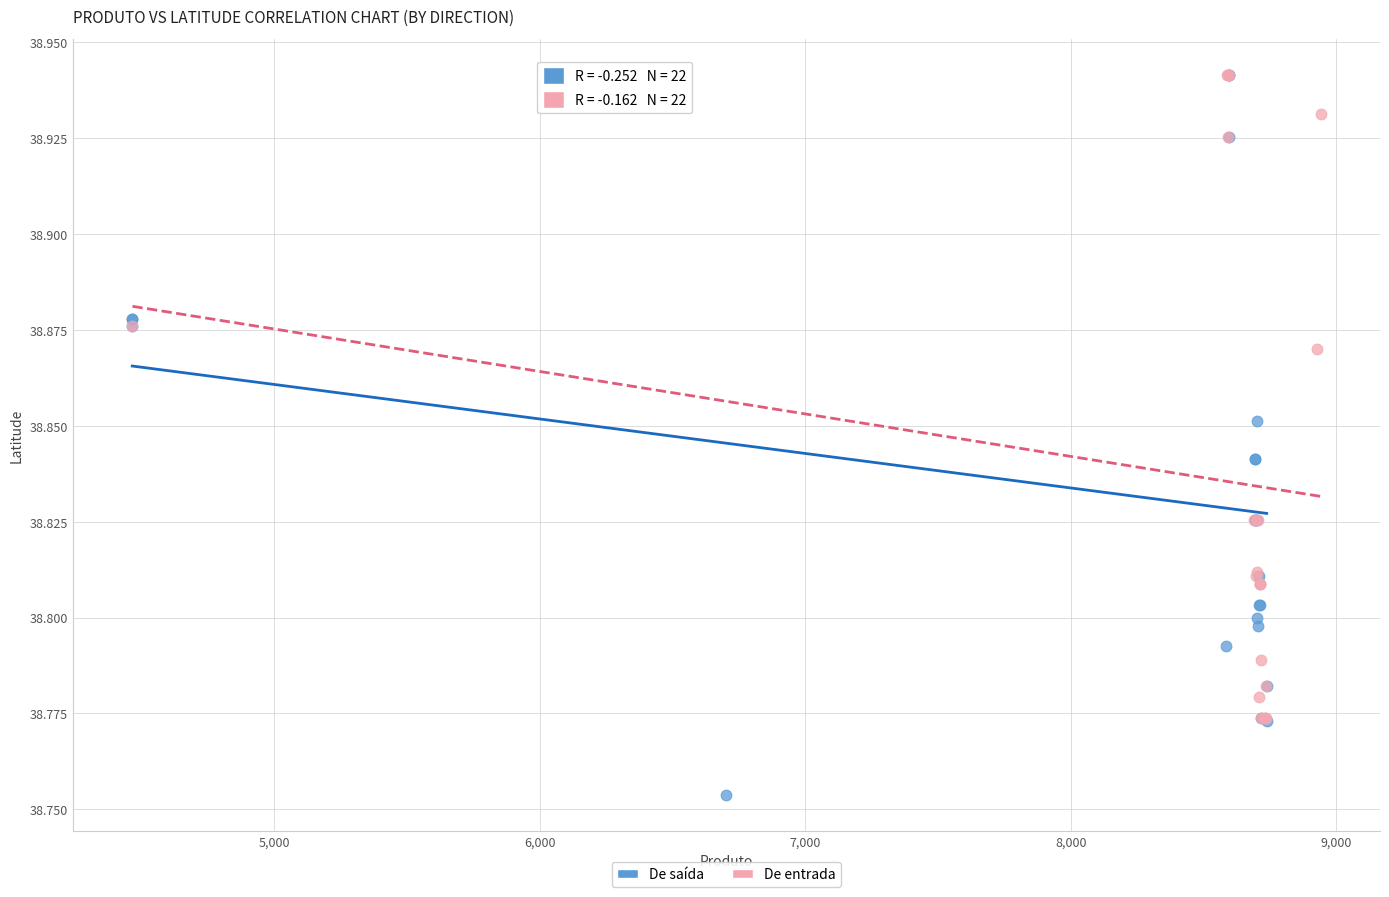

Which series has the widest spread of Y values?

De saída